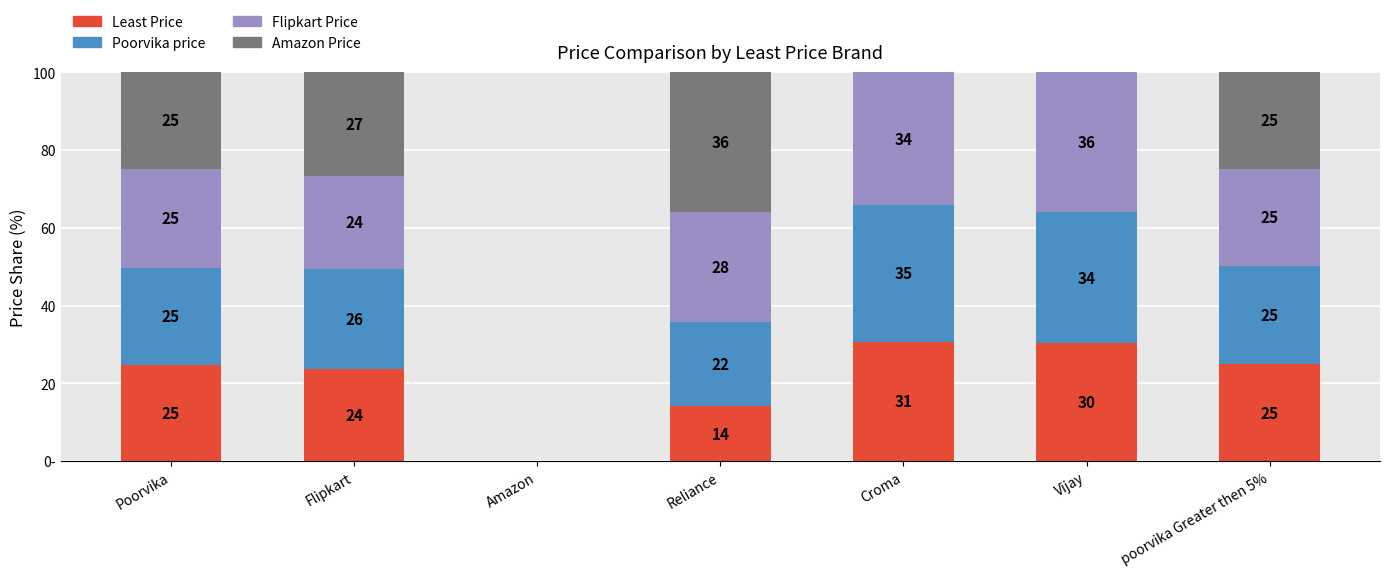

What are all the series names shown in the legend?

Least Price, Poorvika price, Flipkart Price, Amazon Price